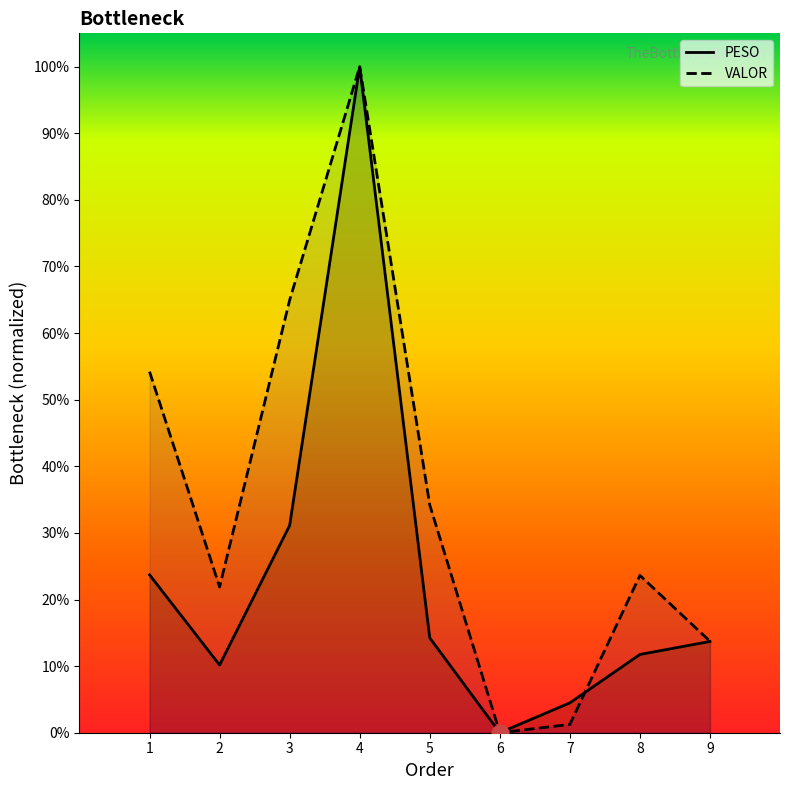

At how many categories does at least one series exceed 0?

8